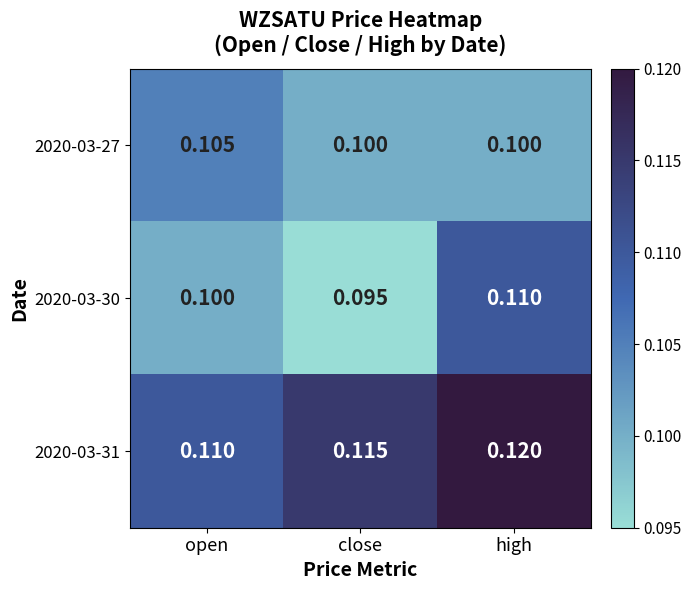

At which category is the sum across all series the highest?

high